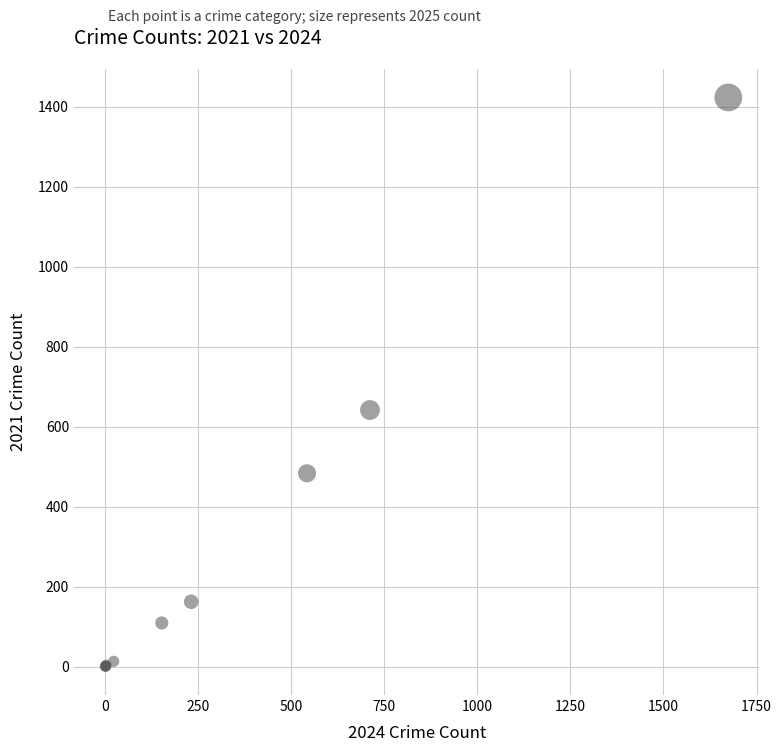

What Y value in the scatter plot is closest to 712?

642